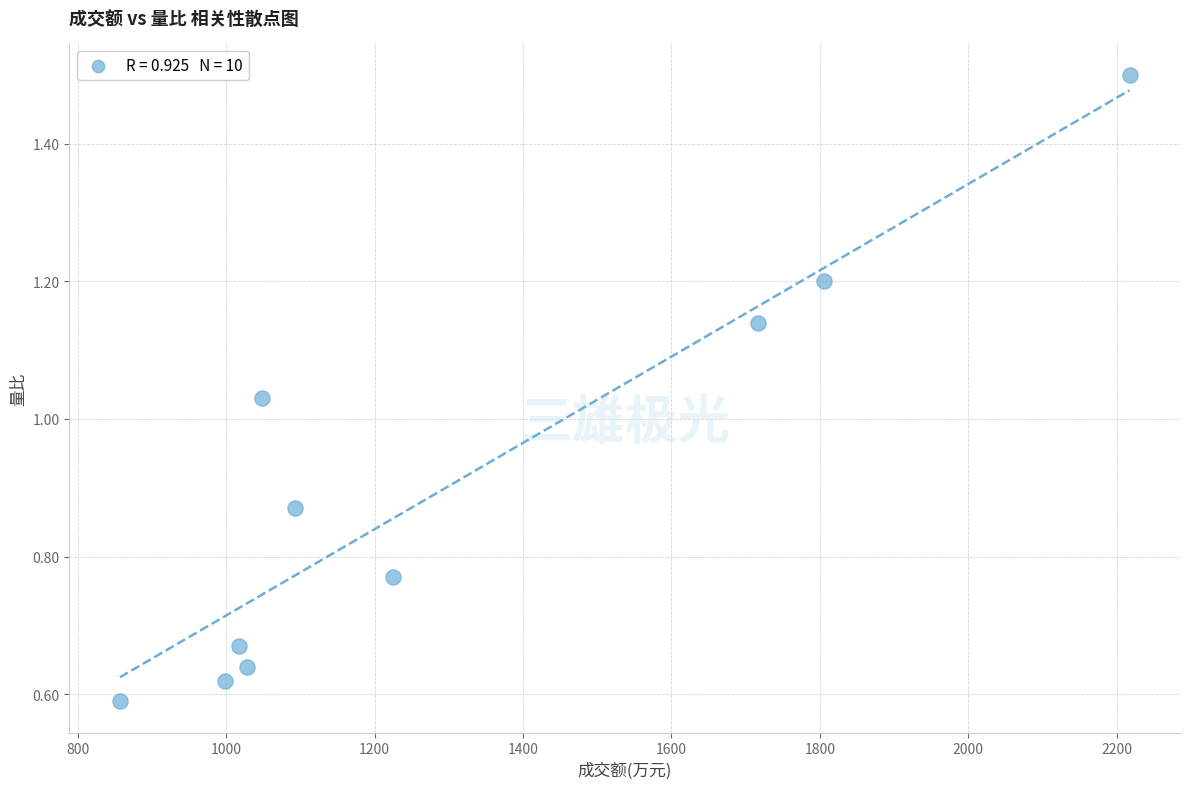

What is the average X value?

1300.7